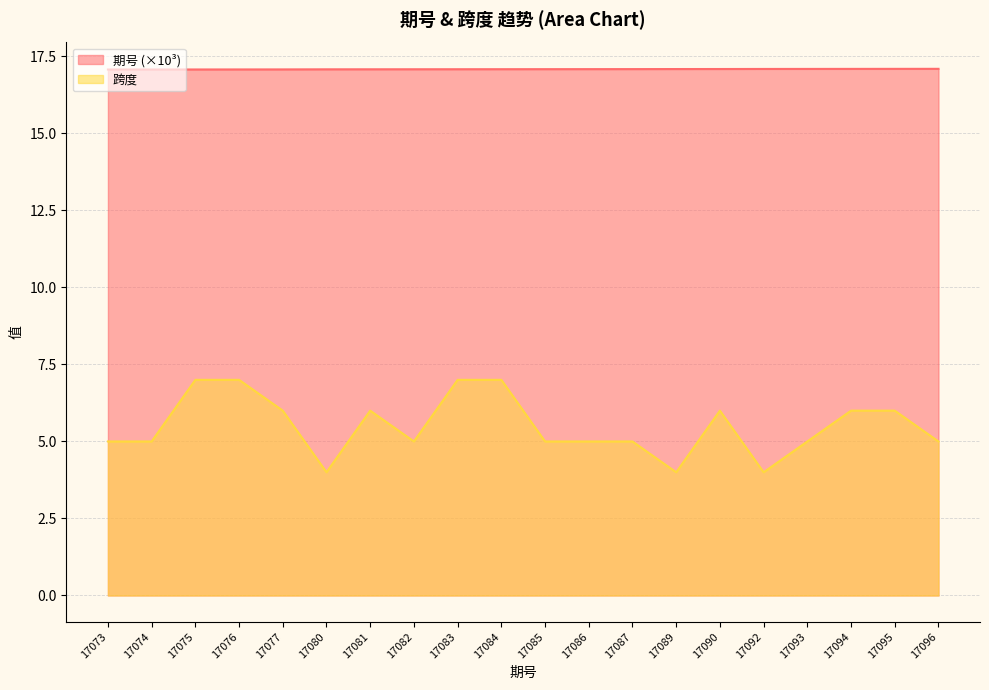

How many 期号 values are between 17 and 18?

20